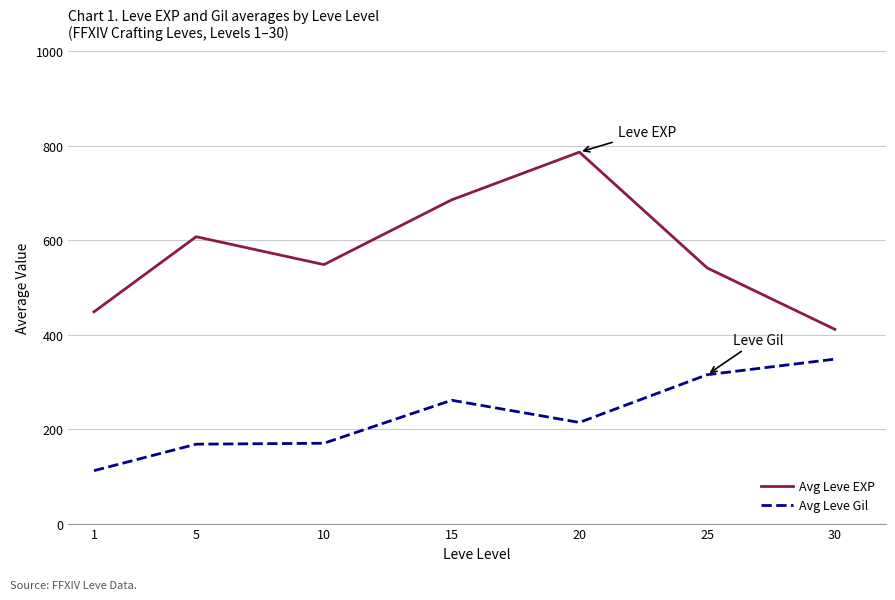

Which category has the highest value in the Avg Leve Gil series?

30